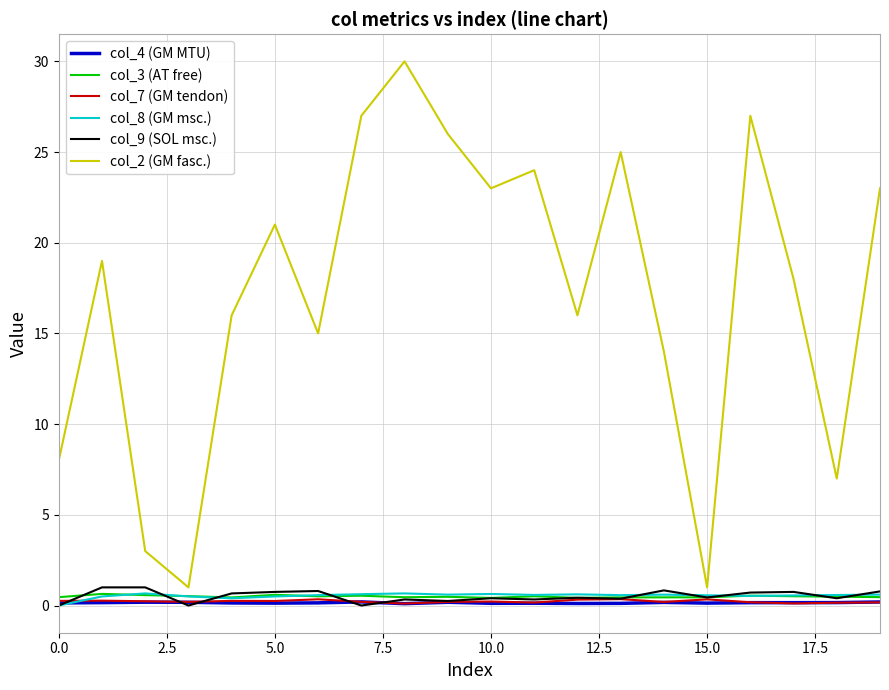

Which series has the widest spread of values?

col_2 (GM fasc.)